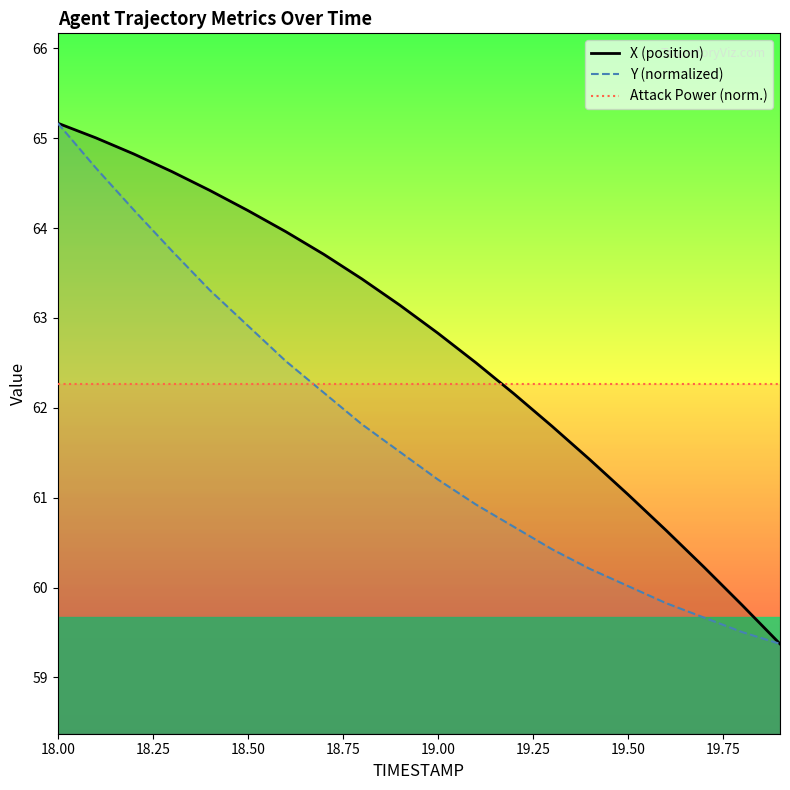

How many series are shown in this chart?

3